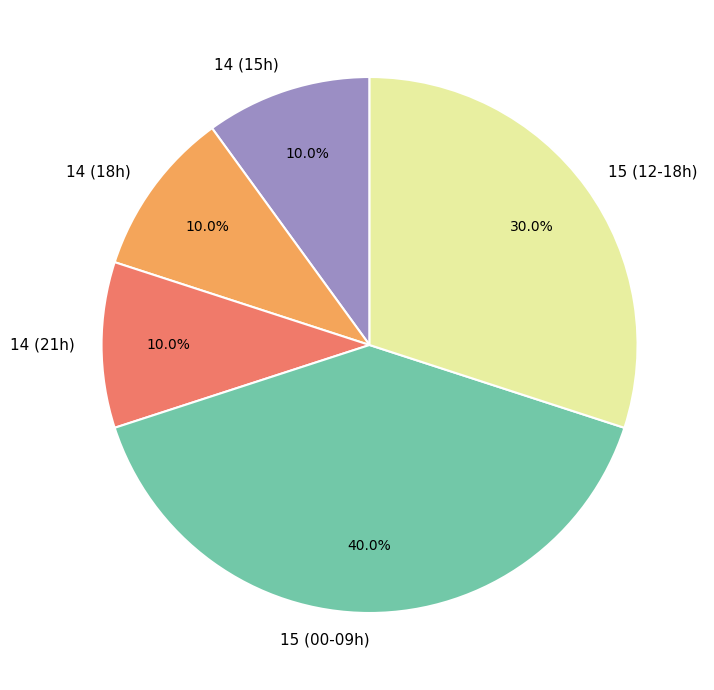

What is the largest slice in the pie chart?

15 (00-09h)